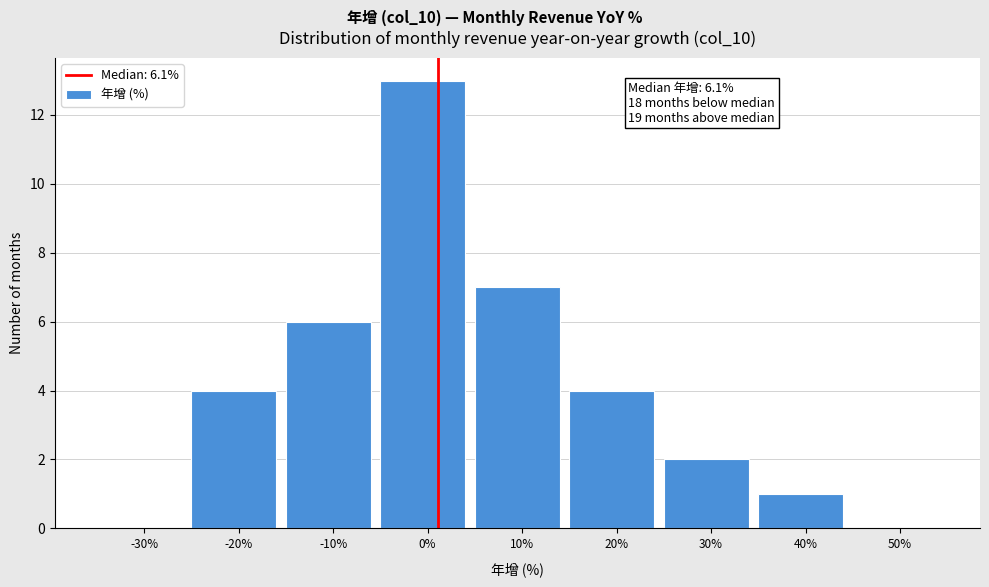

Reading left to right, what are all the values shown in this chart?

-30%=0	-20%=4	-10%=6	0%=13	10%=7	20%=4	30%=2	40%=1	50%=0